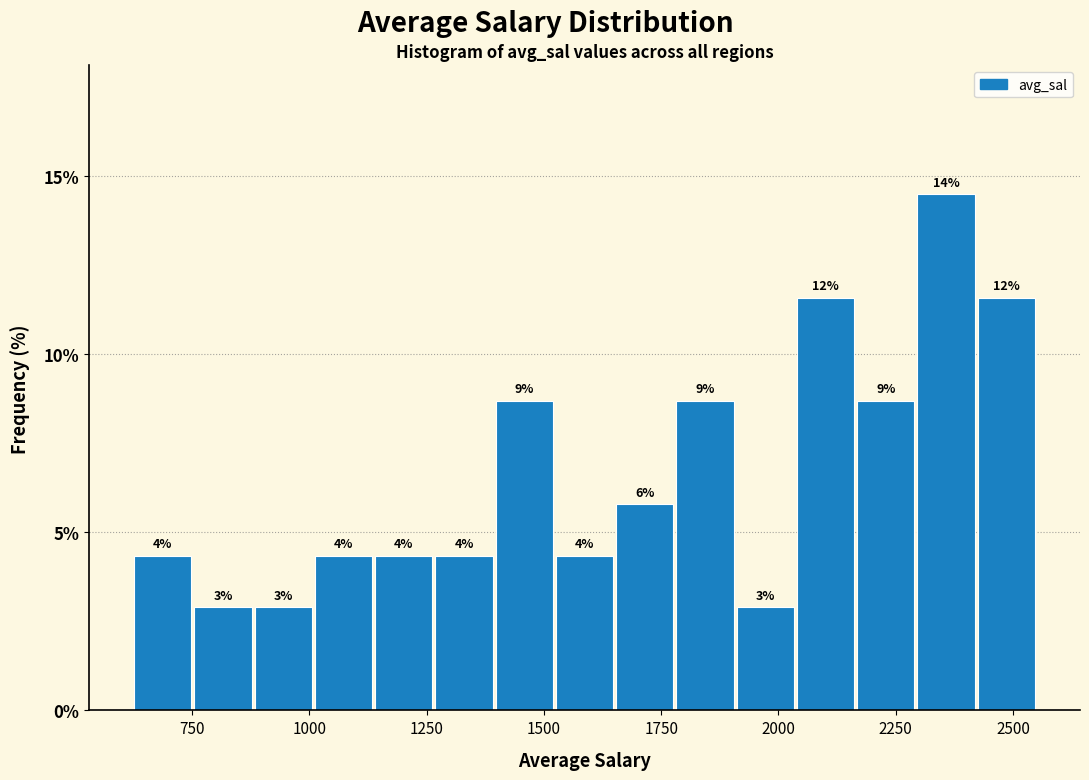

Around what value on the x-axis is the tallest bar? Give the approximate position of its centre, as read against the axis.

2350